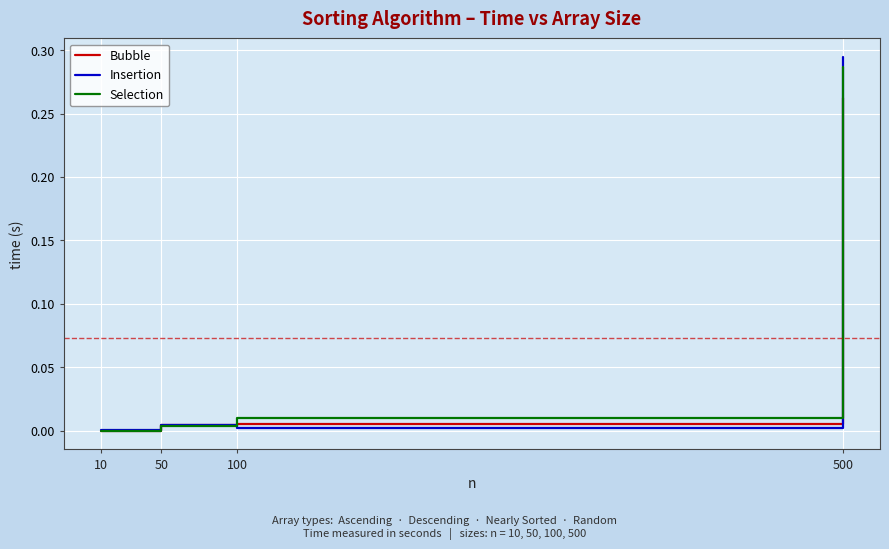

The value of Bubble at 50 is 0.0. True or false?

True